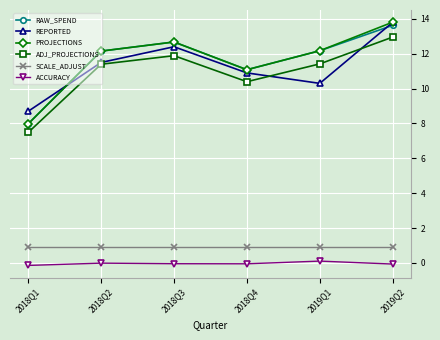

What is the minimum value for PROJECTIONS?

8.0